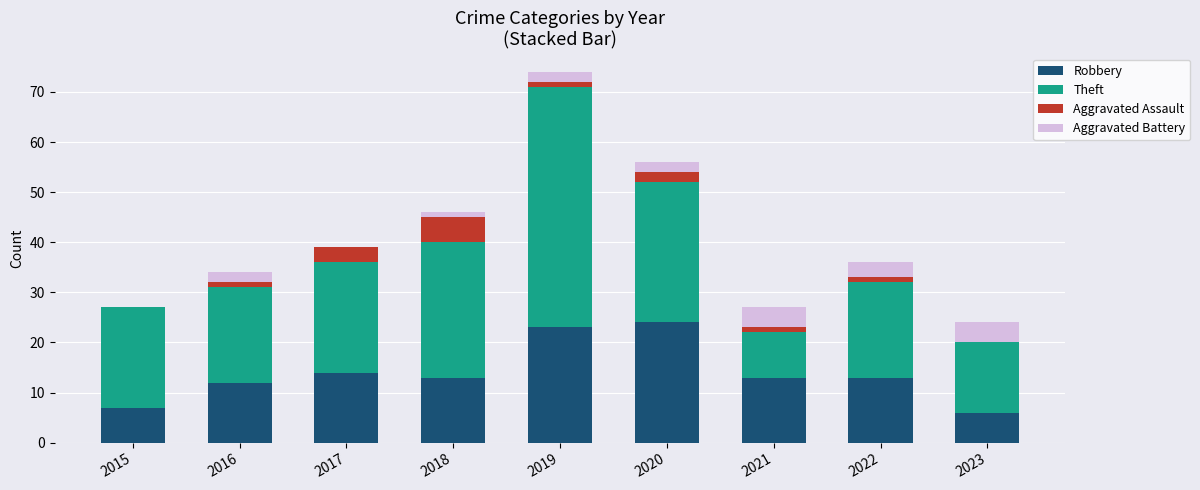

True or false: Robbery has a value of 14 at 2017.

True